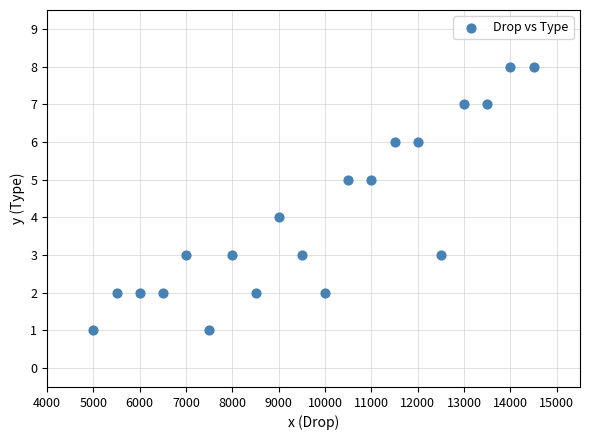

What is the range of X values (max minus min)?

9500